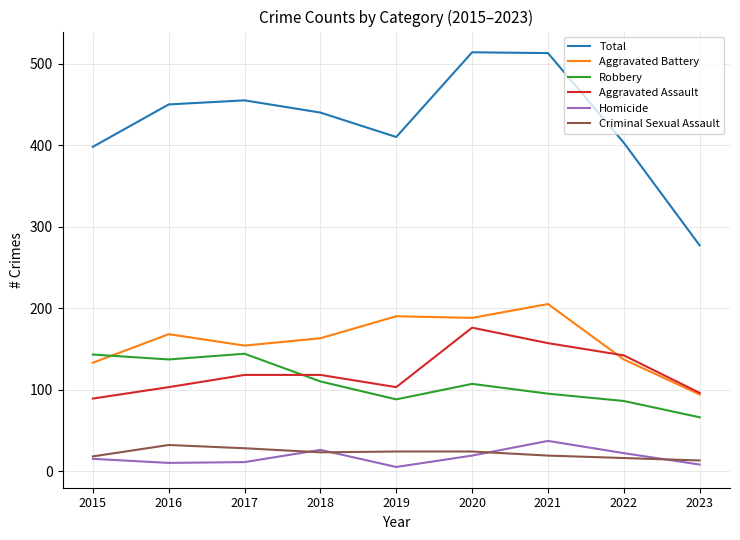

What is the maximum value for Total?

514